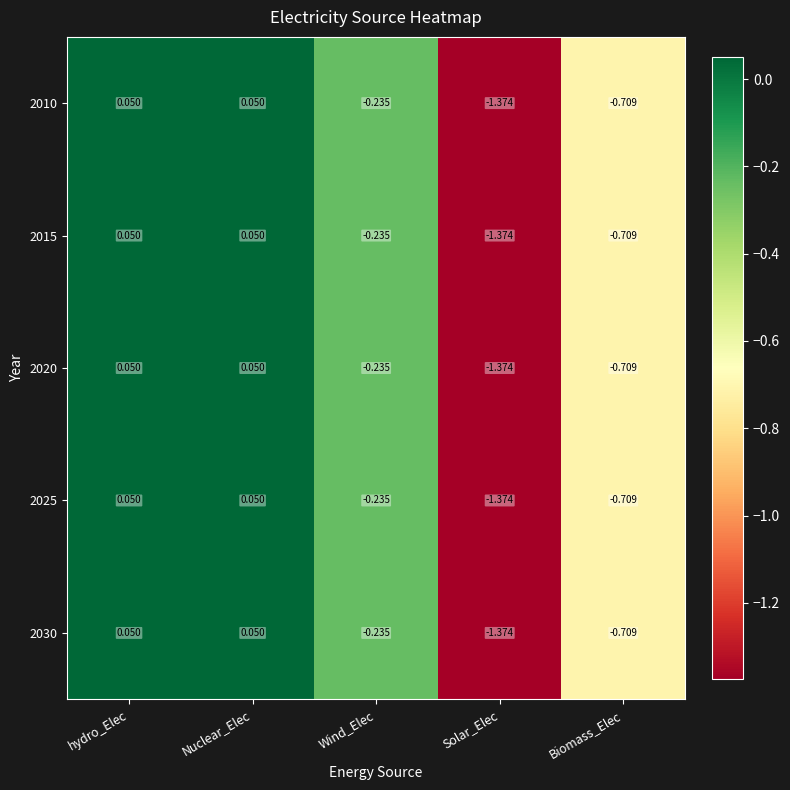

Where does the 2025 series first go above 0?

hydro_Elec